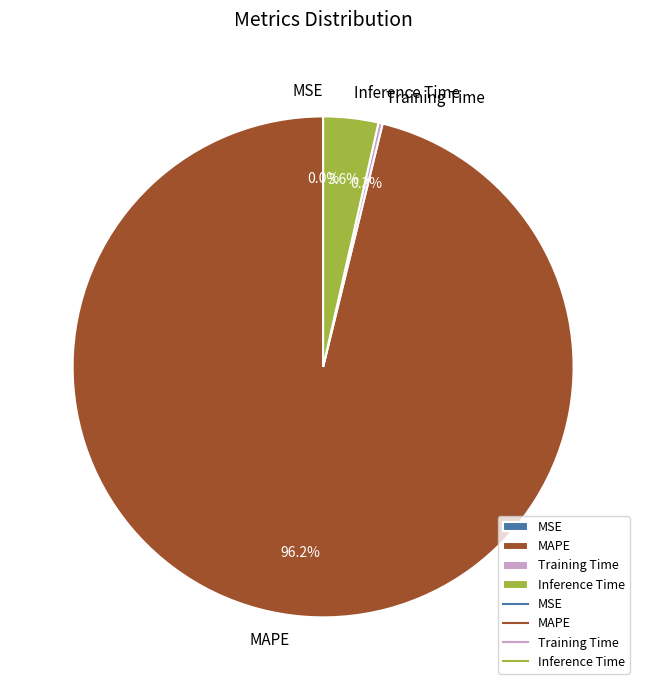

Between MAPE and Inference Time, which is larger?

MAPE